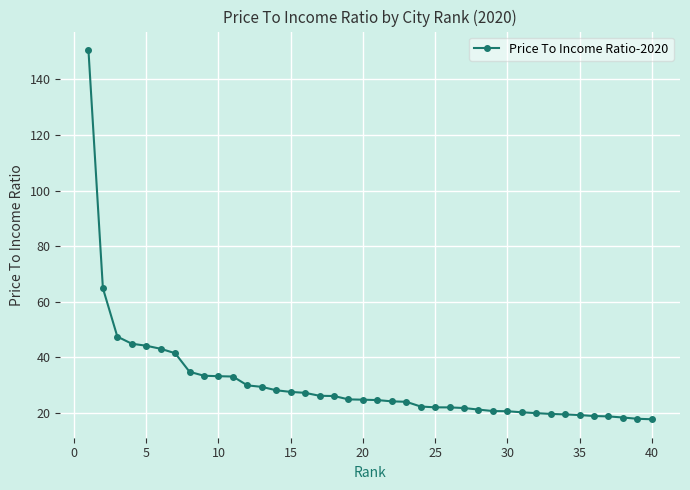

What is the value of the 7th point from the left?

41.5